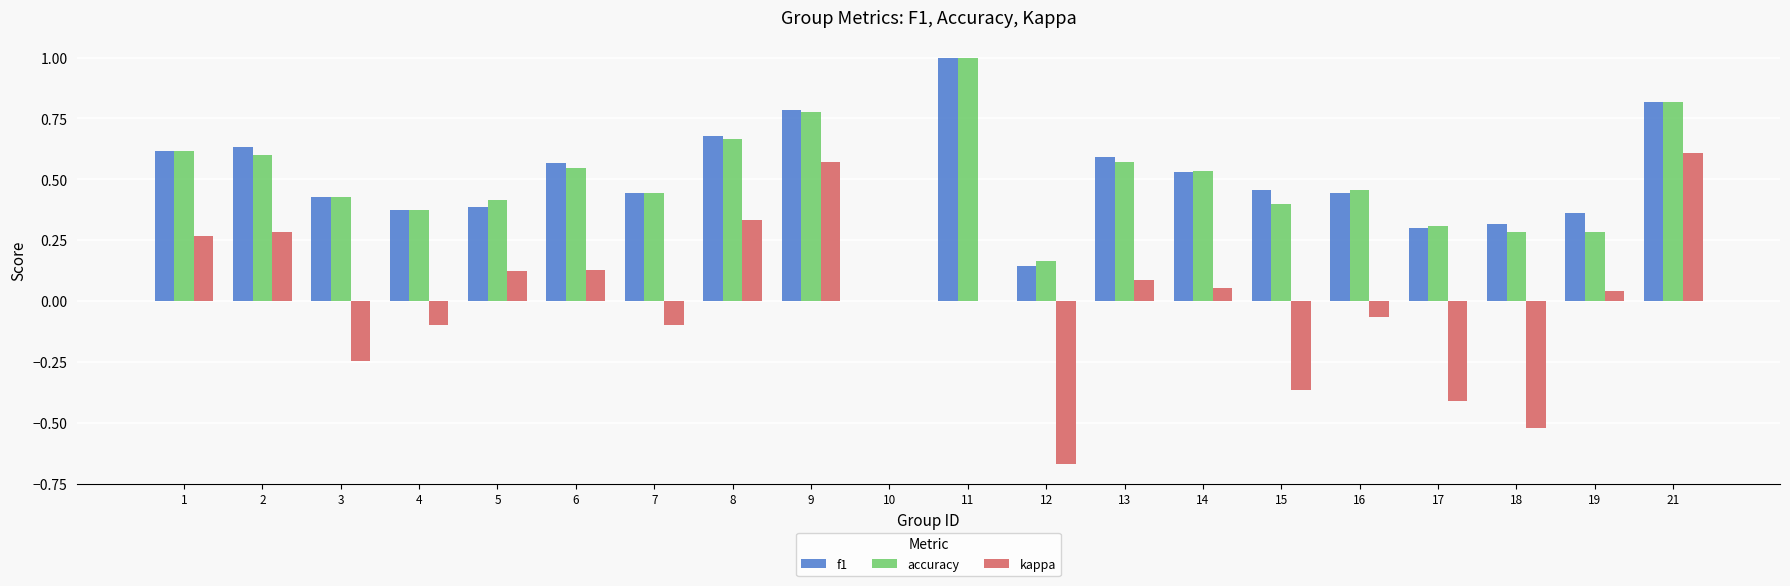

What is the sum of all accuracy values?

9.7